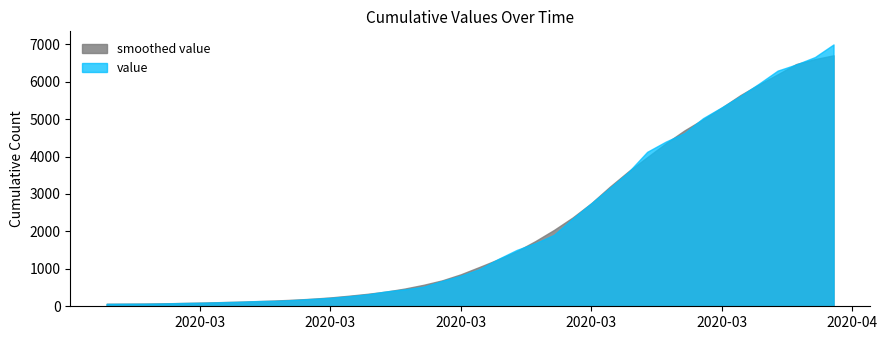

At which label is the value closest to 3529?

2020-03-26